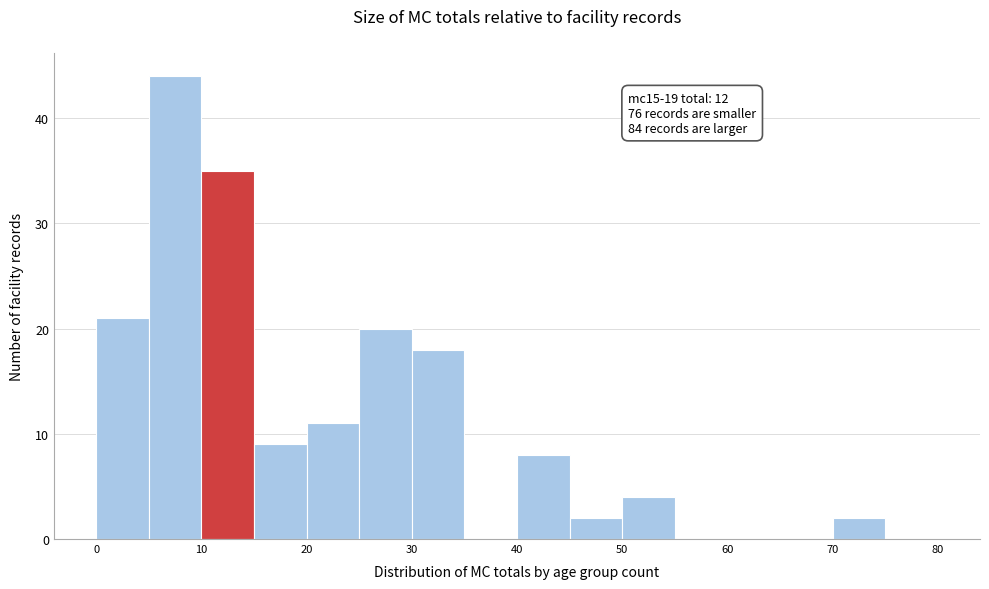

Over which range of the x-axis is the bar tallest?

5 to 10